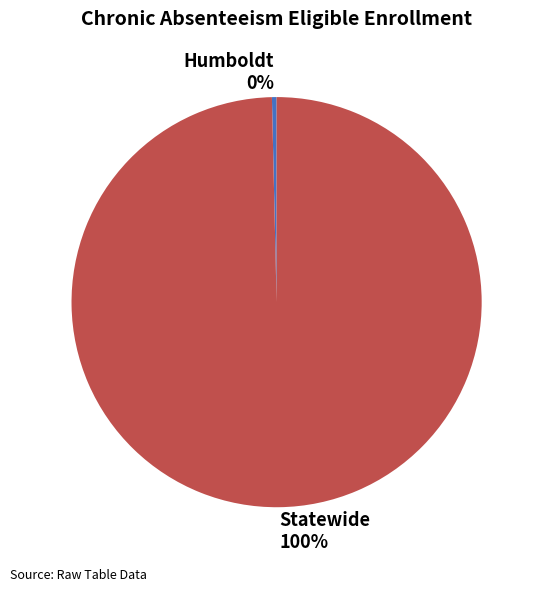

Which has a higher value, Humboldt or Statewide?

Statewide